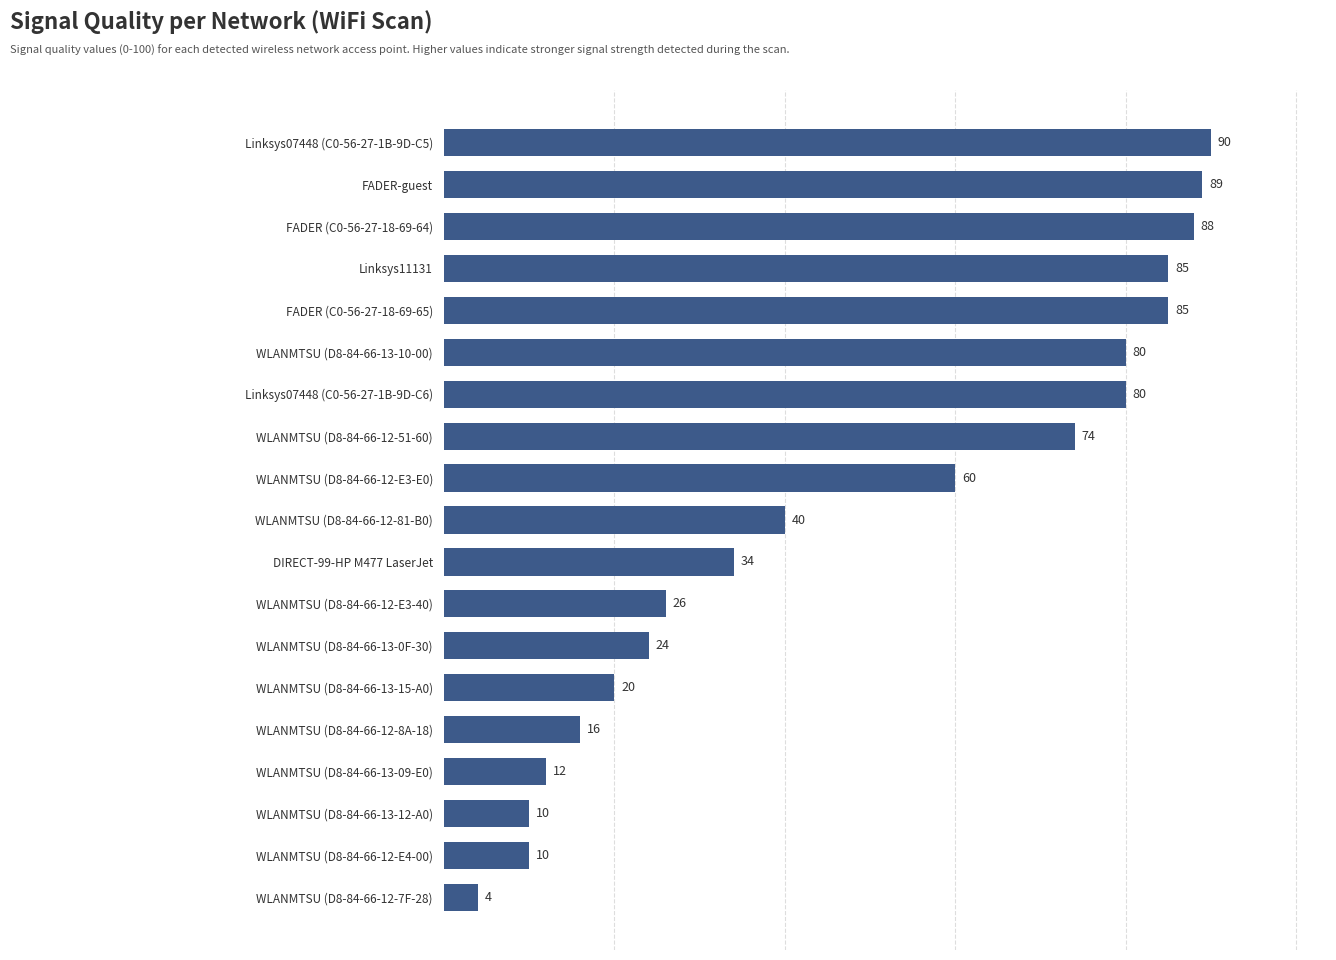

Are the bars grouped side by side (vs. stacked)?

No